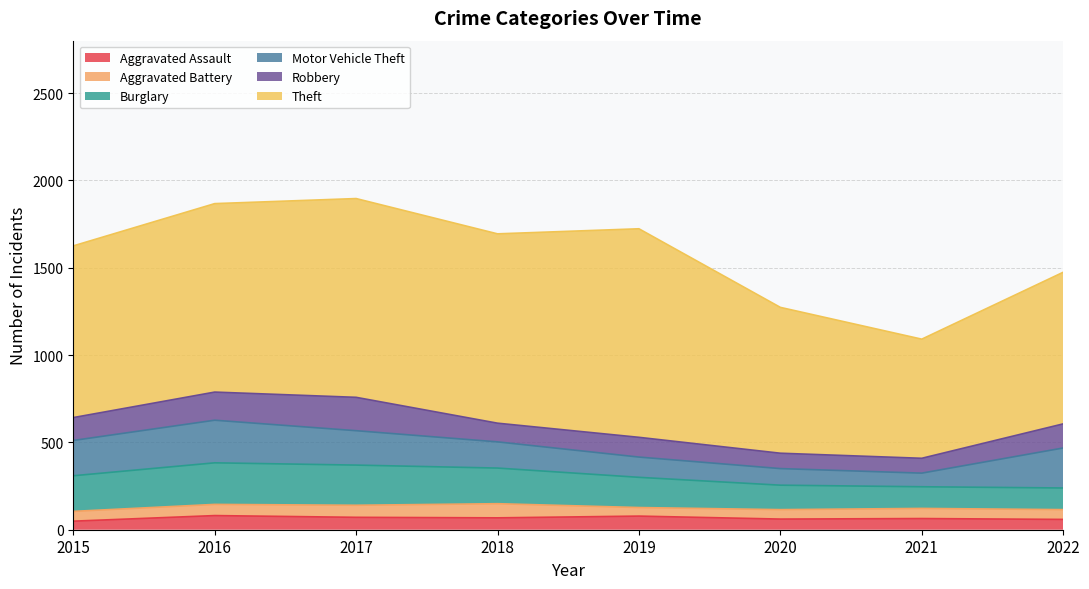

At 2015, list the series in order from smallest to largest.

Aggravated Assault, Aggravated Battery, Robbery, Motor Vehicle Theft, Burglary, Theft